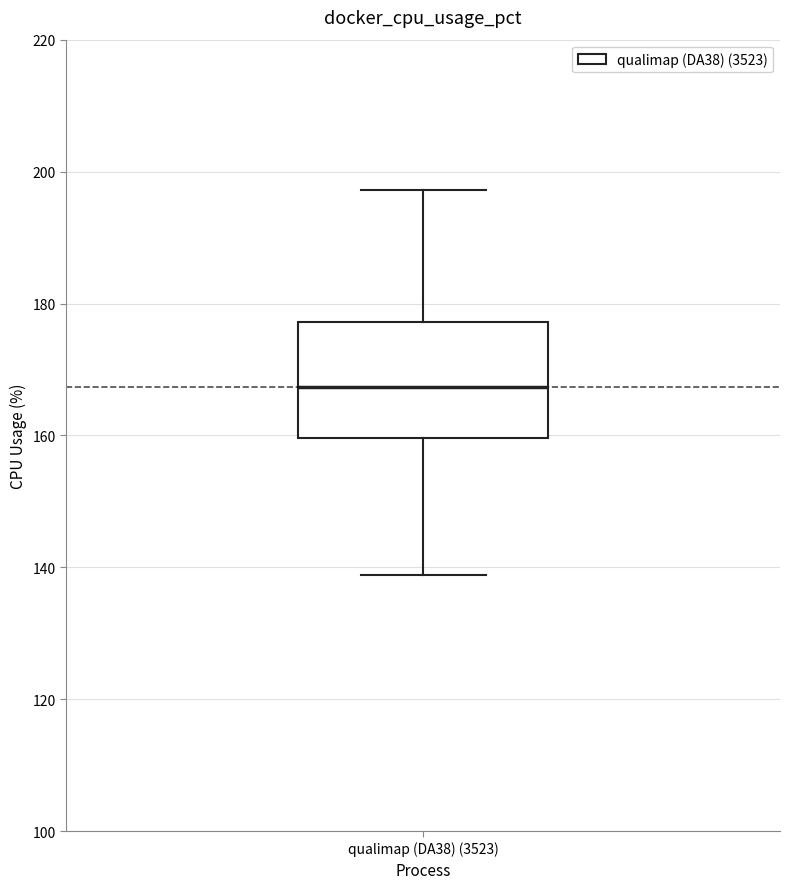

Read this box plot against the y-axis: the position of the median line, the range covered by the box, and the ends of both whiskers. The values are not printed on the chart, so give them approximately, as read against the axis.

median 168, box 160 to 178, whiskers 138 to 198